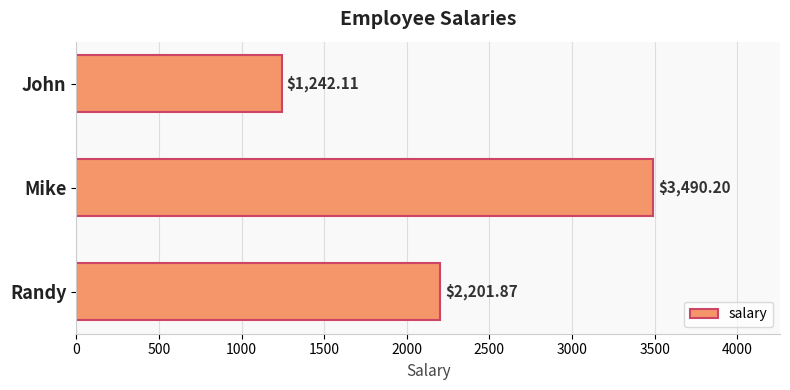

What is the change in value from John to Randy?

+959.8